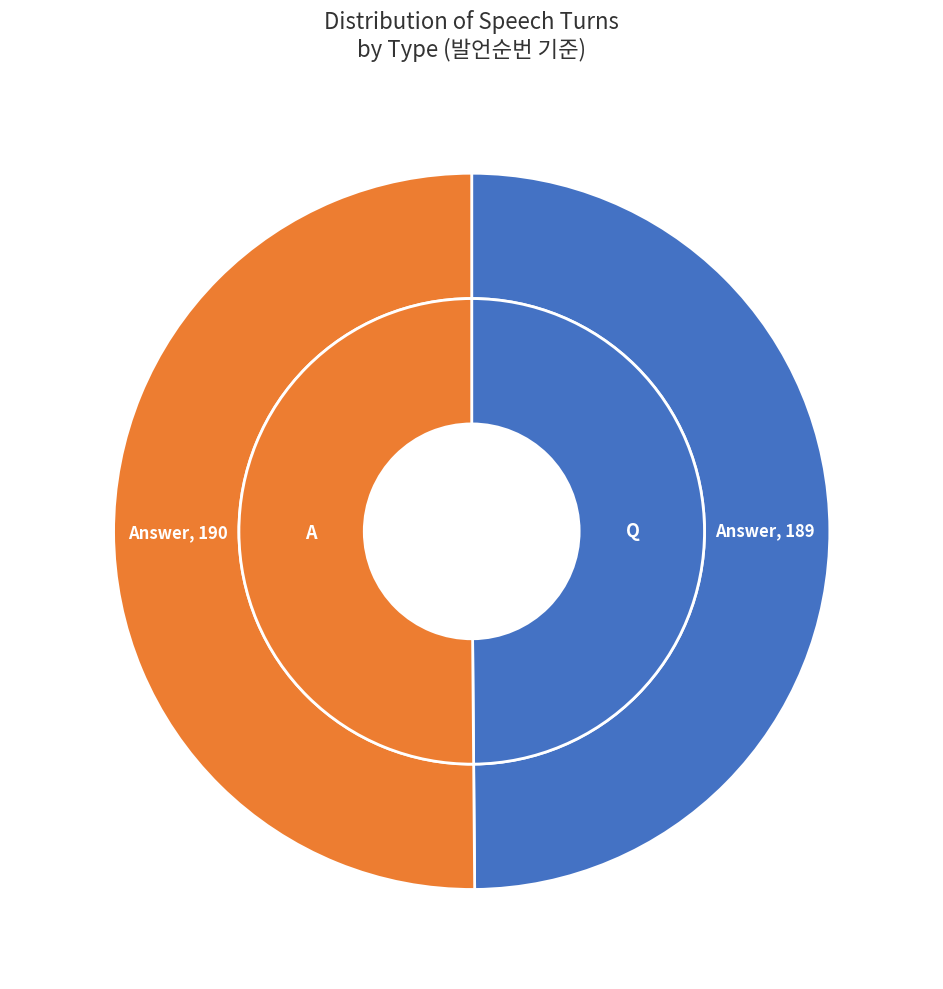

What is the largest slice in the pie chart?

A